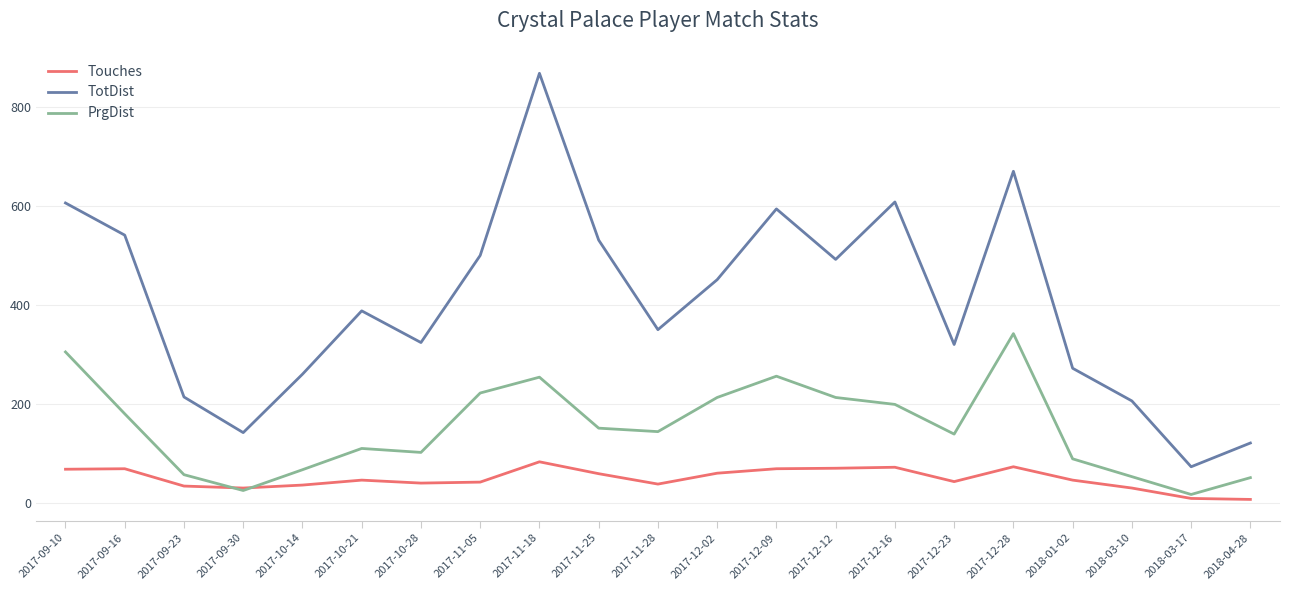

Which series has the widest spread of values?

TotDist